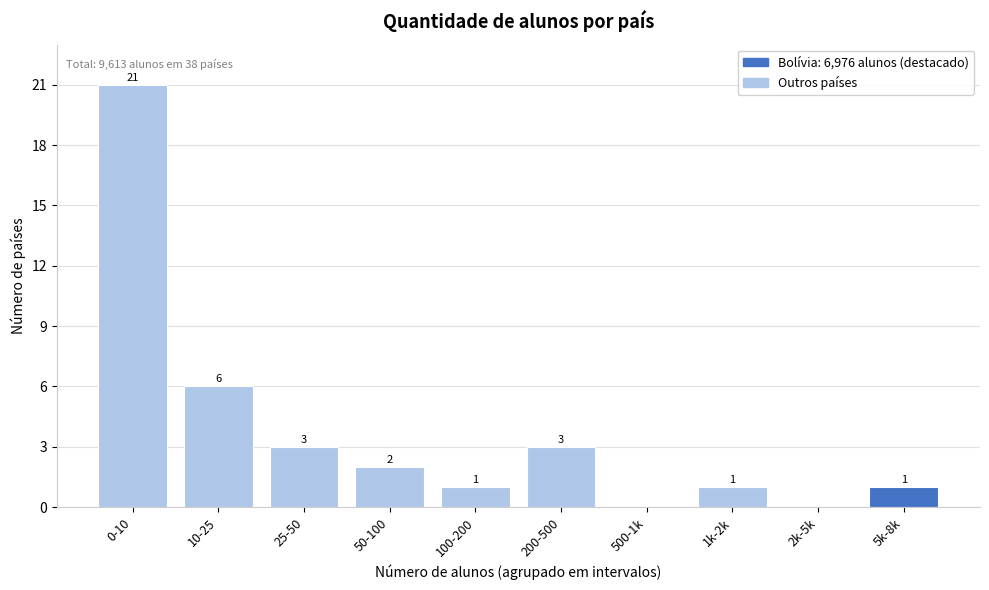

Between 5k-8k and 10-25, which is larger?

10-25